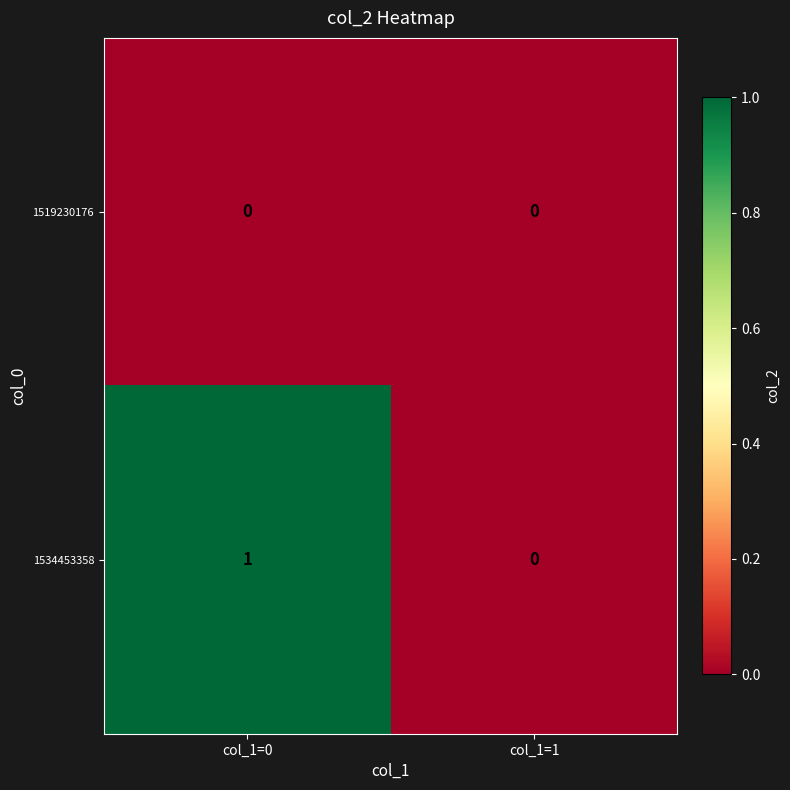

Reading left to right, extract all data points from this chart.

1519230176: 0	0
1534453358: 1	0